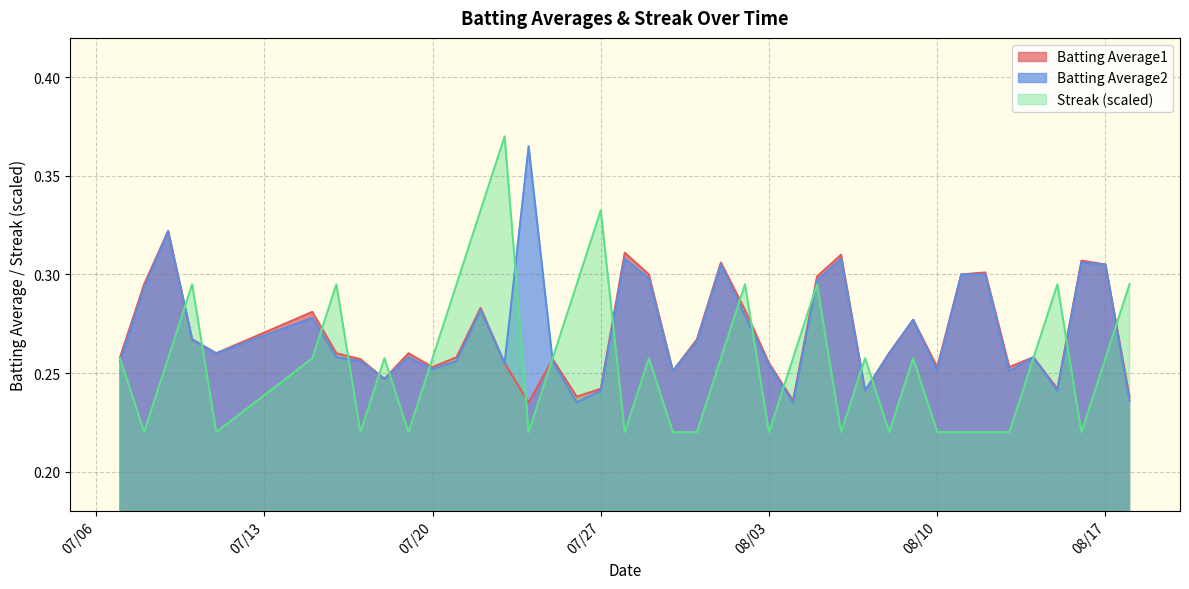

The Batting Average1 series shows 0.1 at 08/10. True or false?

False